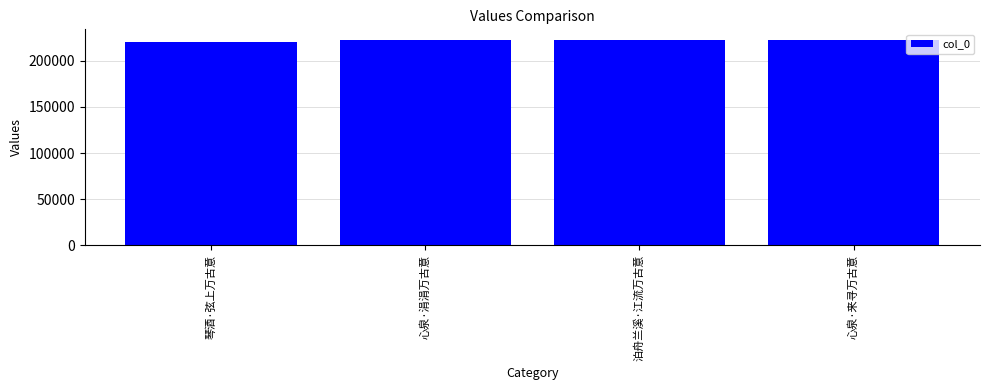

What is the sum of the values at 泊舟兰溪·江流万古意 and 心泉·涓涓万古意?

445691